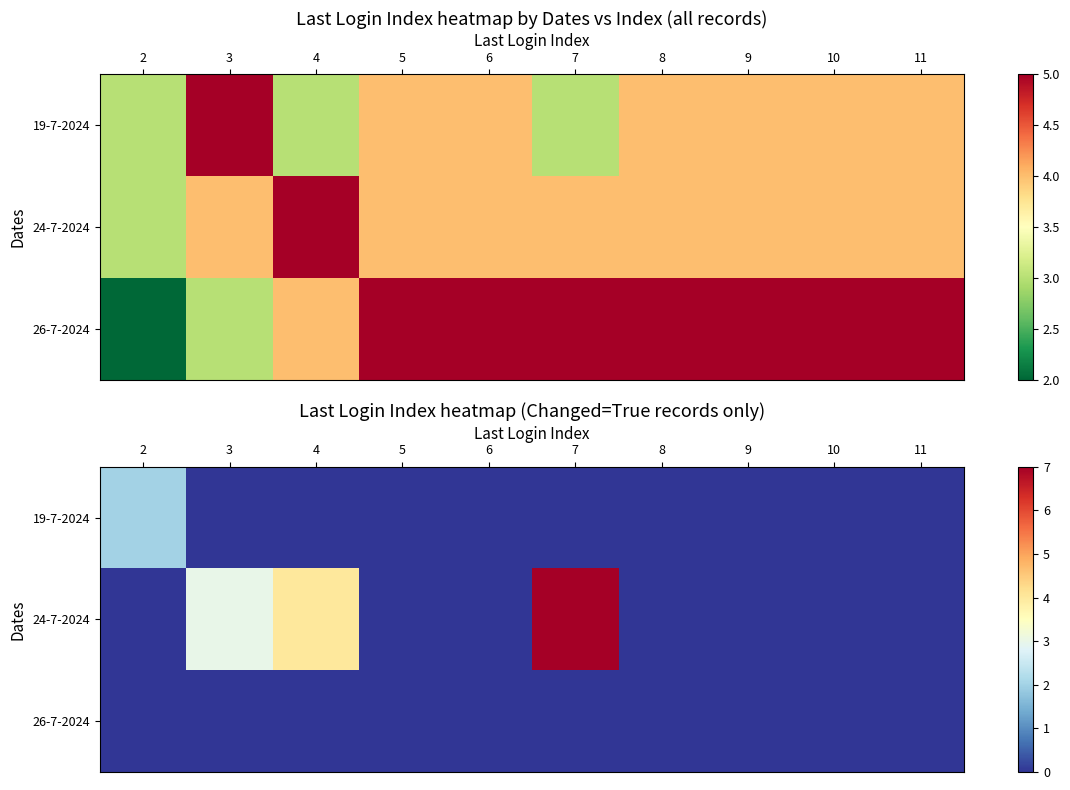

At which category is the sum across all series the highest?

7